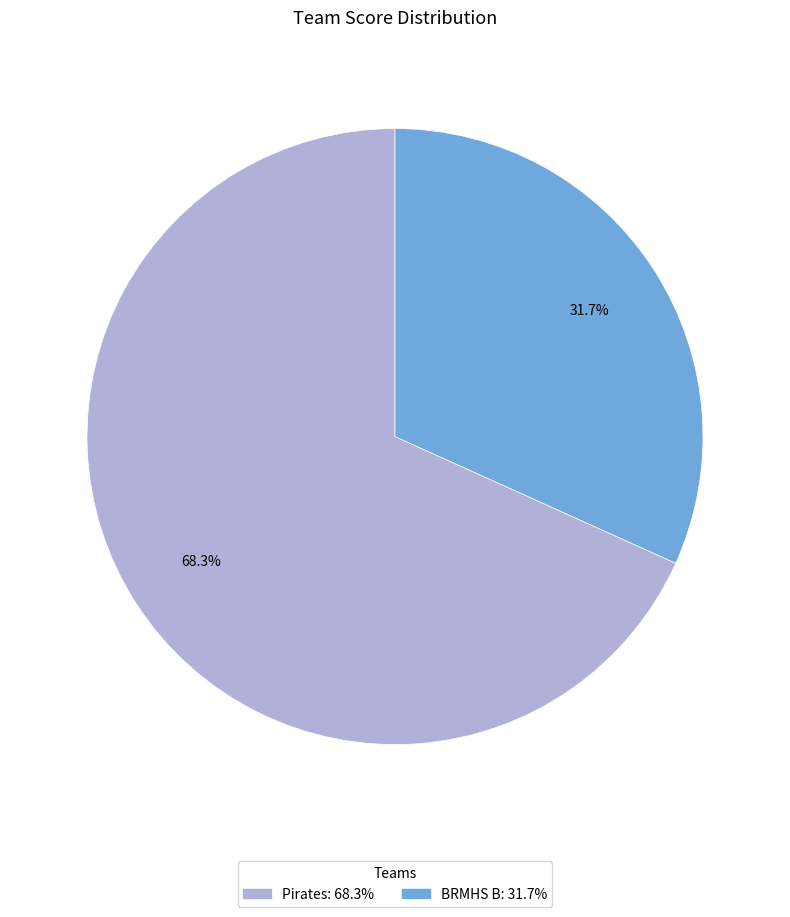

Rank the categories by value from highest to lowest.

Pirates, BRMHS B